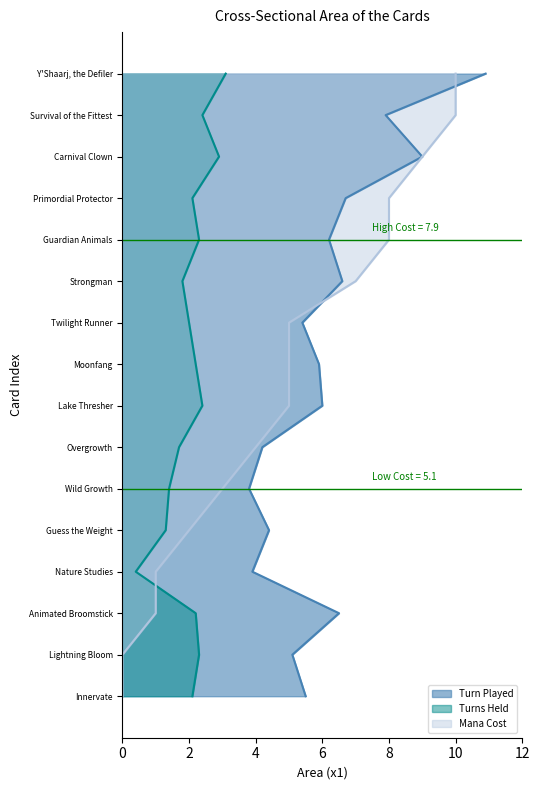

True or false: Turns Held has a value of 1.0 at Carnival Clown.

False